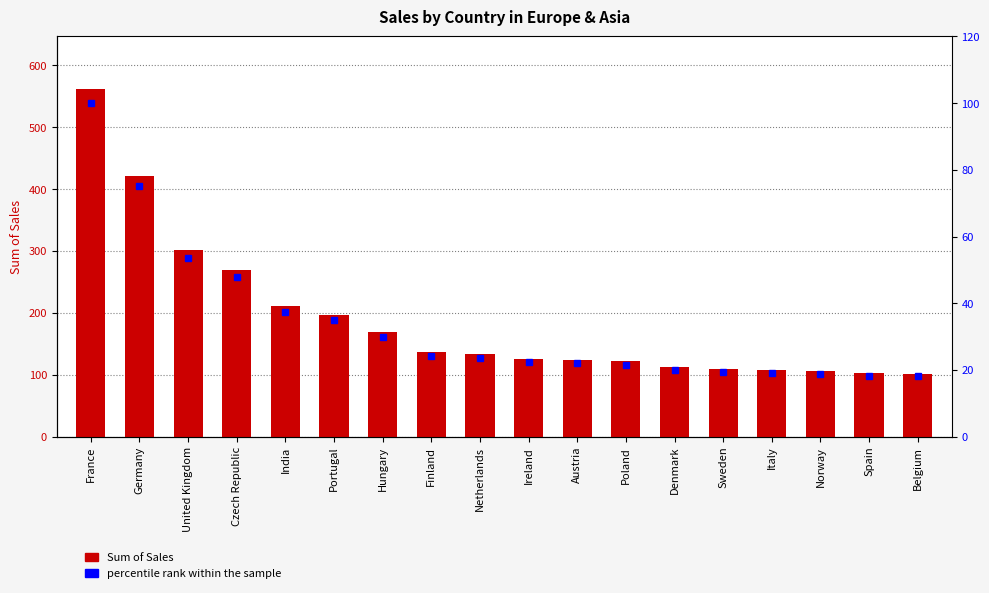

Reading left to right, list all the values displayed in this chart.

Sum of Sales: 562.5	421.9	301.9	269.7	210.9	197.1	168.6	136.8	132.8	125.9	123.9	121.8	112.9	109.9	107.9	106.0	103.0	102.0
percentile rank within the sample: 100.0	75.0	53.7	48.0	37.5	35.0	30.0	24.3	23.6	22.4	22.0	21.6	20.1	19.5	19.2	18.8	18.3	18.1